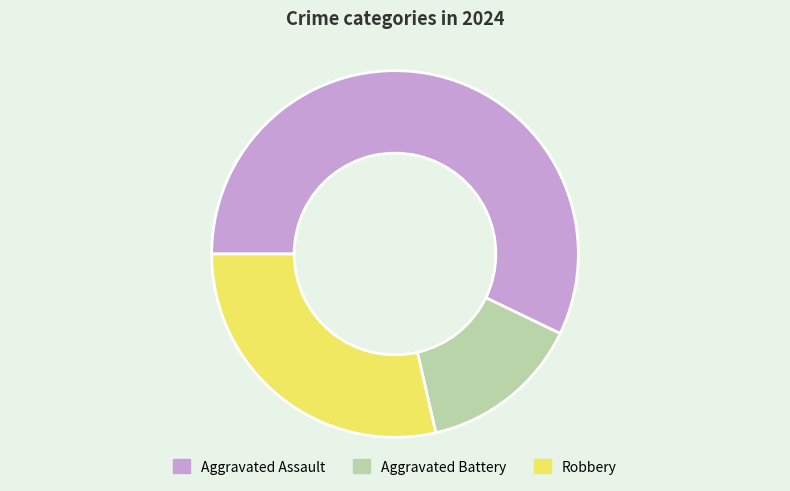

Is it true that Aggravated Battery is 14% of the pie?

True